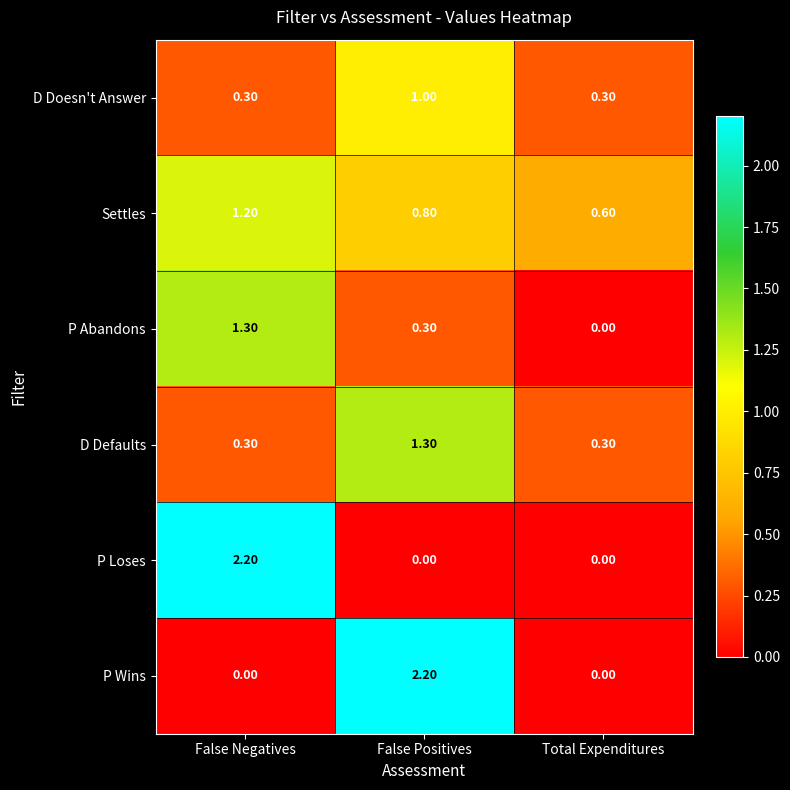

What is the spread (max minus min) of values at Total Expenditures?

0.6